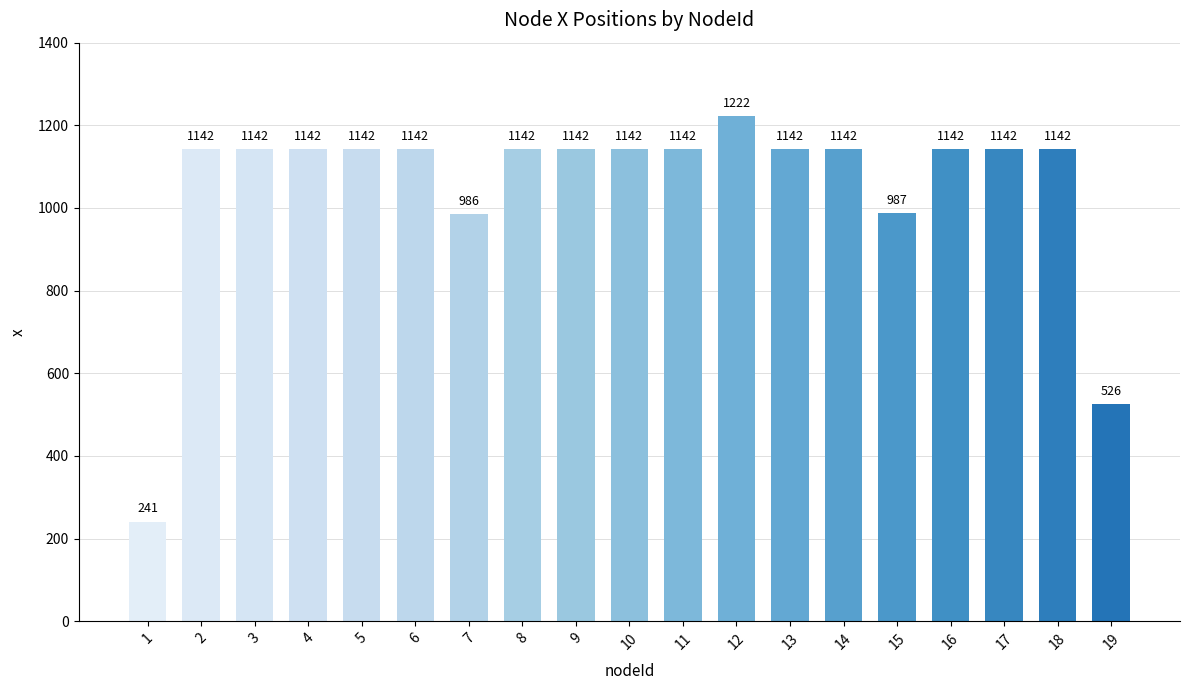

What is the smallest value displayed?

241